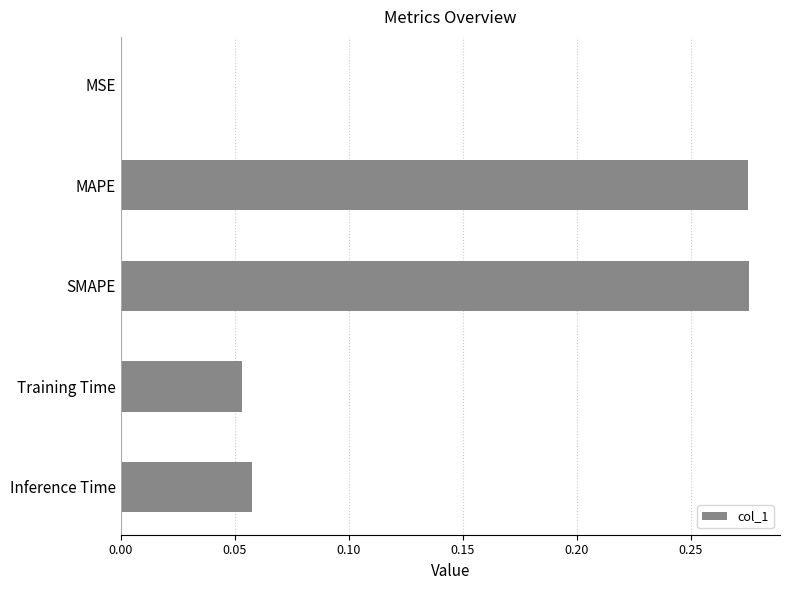

Are the bars horizontal?

Yes